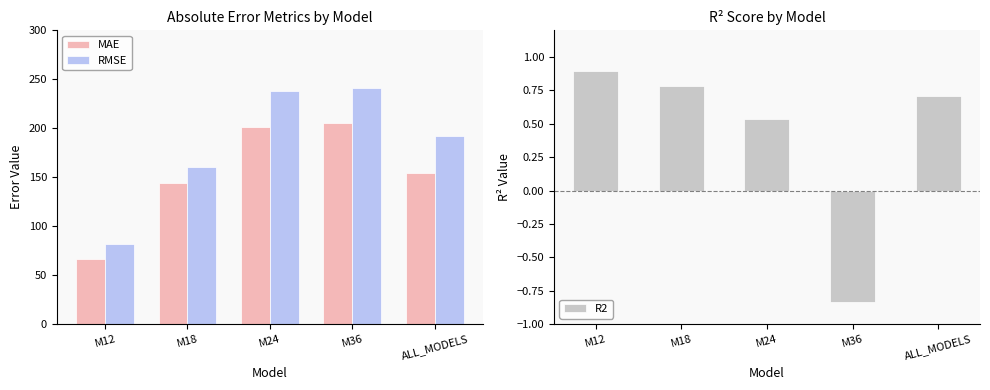

What is the label of the 5th bar from the left?

ALL_MODELS